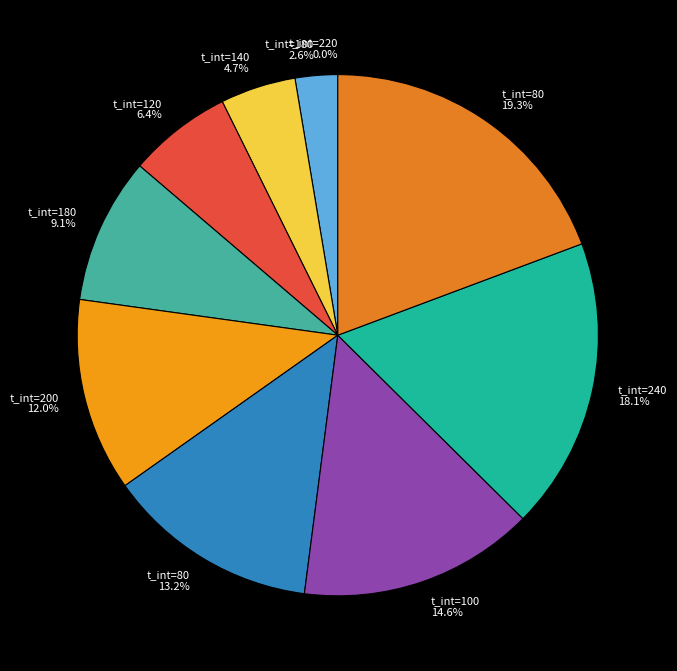

The 220 slice represents 0% of the pie. True or false?

True